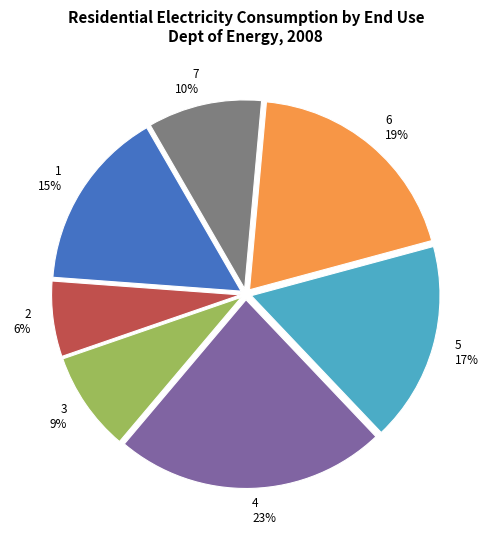

To the nearest percent, what percentage of the pie is 2?

6%